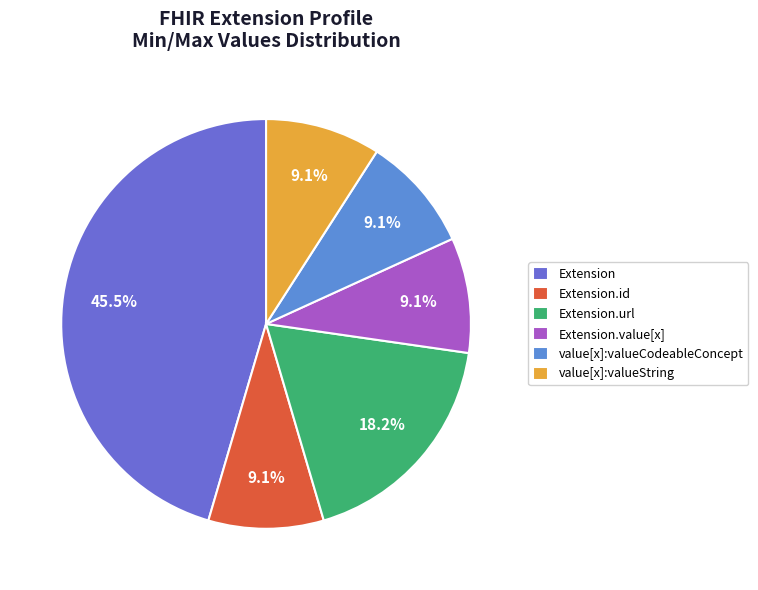

What is the largest slice in the pie chart?

Extension